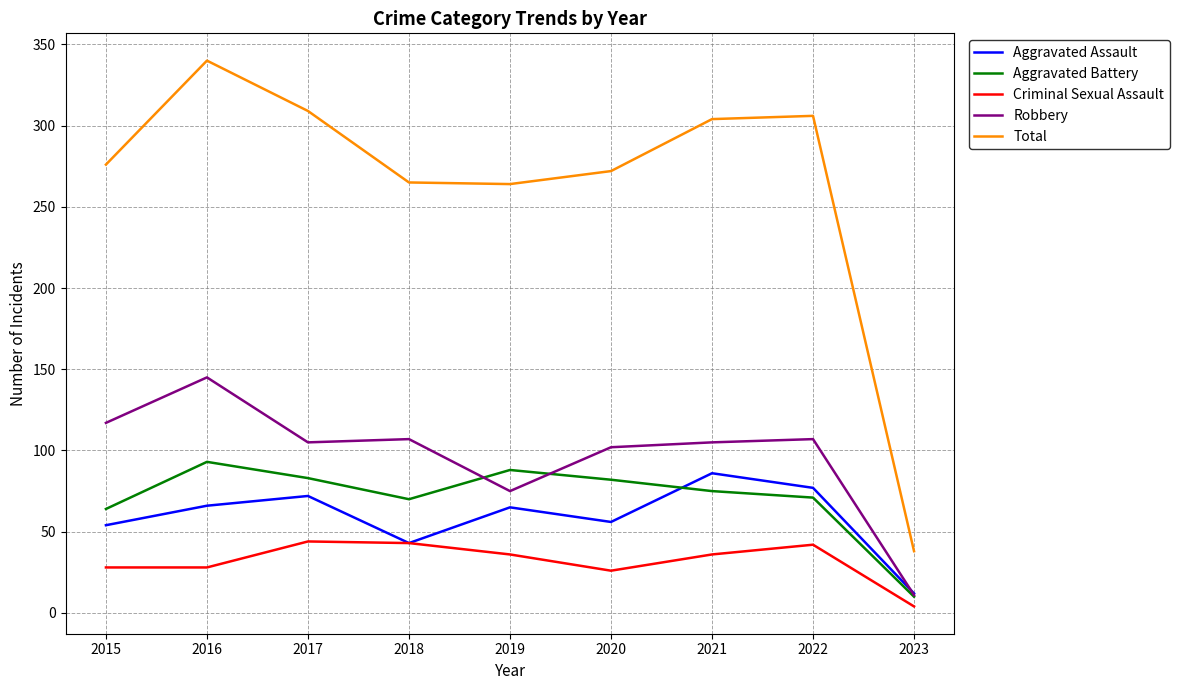

Is the value of Aggravated Assault at 2016 greater than the value of Criminal Sexual Assault at 2016?

Yes